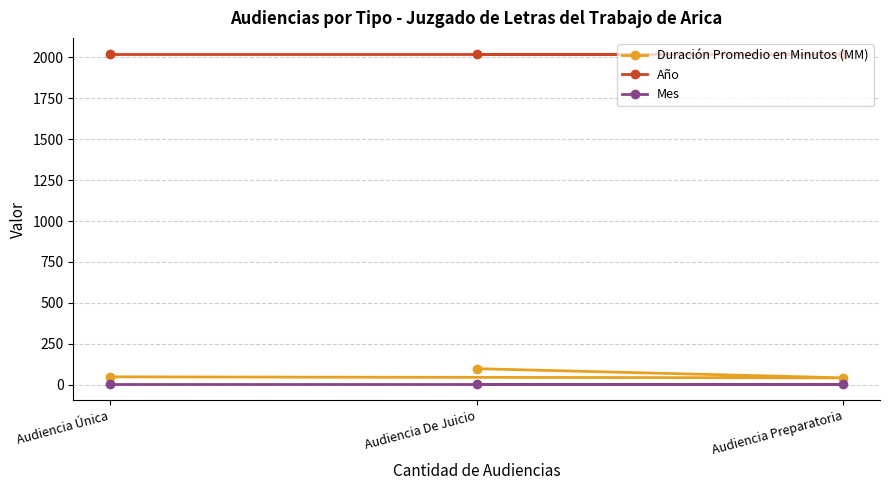

Rank the series by their maximum value, from lowest to highest.

Mes, Duración Promedio en Minutos (MM), Año